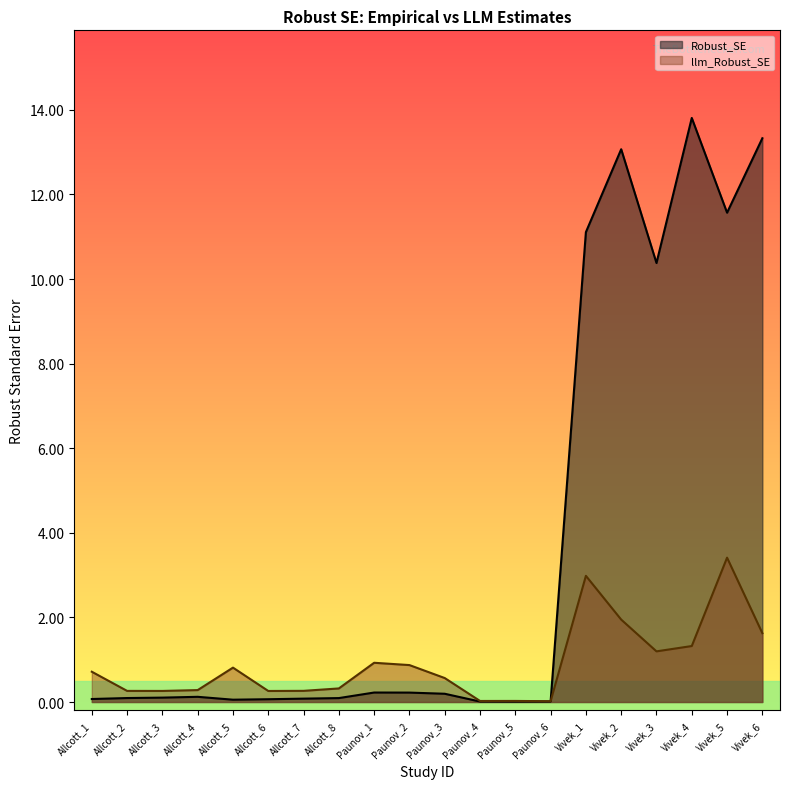

What is the sum of all Robust_SE values?

74.6